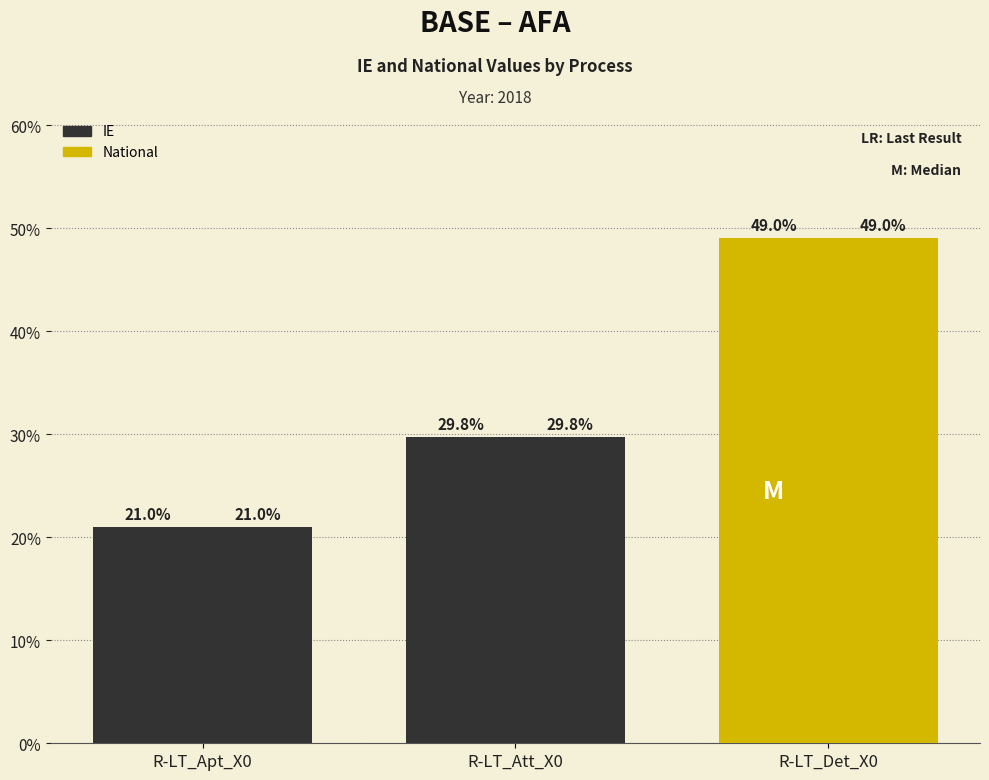

Reading right to left, transcribe all the data shown in this chart.

IE: 0.5	0.3	0.2
National: 0.5	0.3	0.2